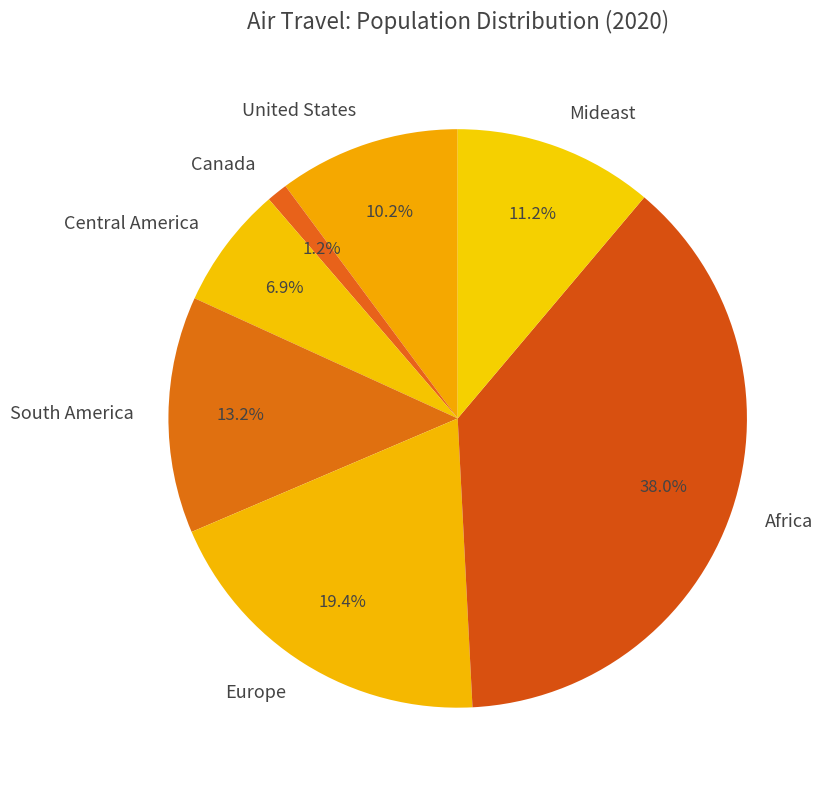

True or false: Africa accounts for 46% of the total.

False